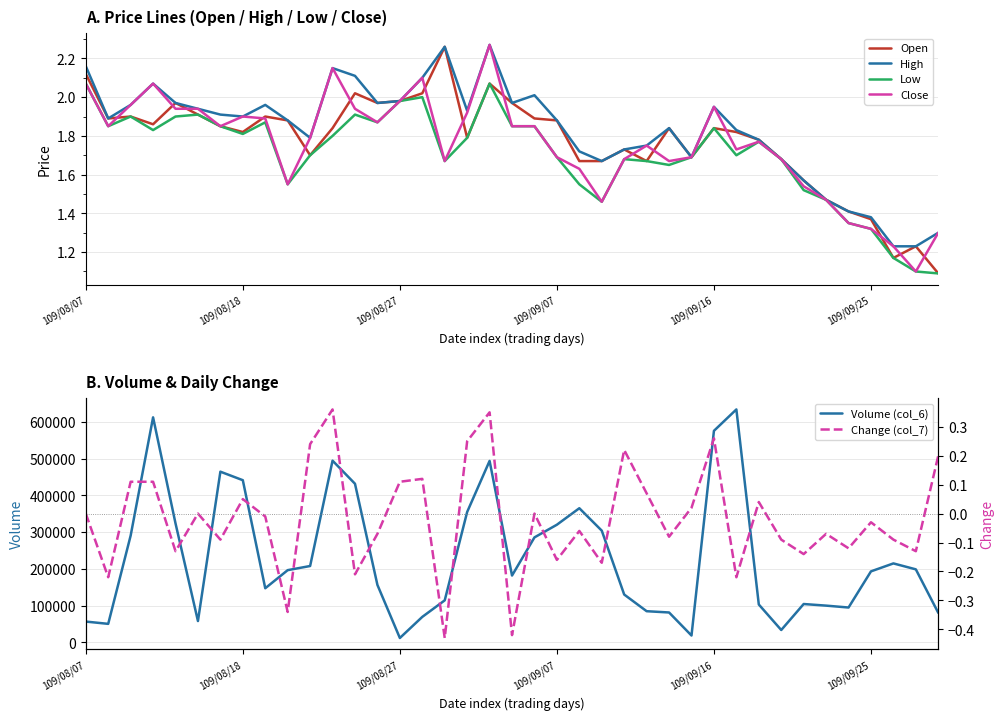

The value of Close at 16 is 1.7. True or false?

True